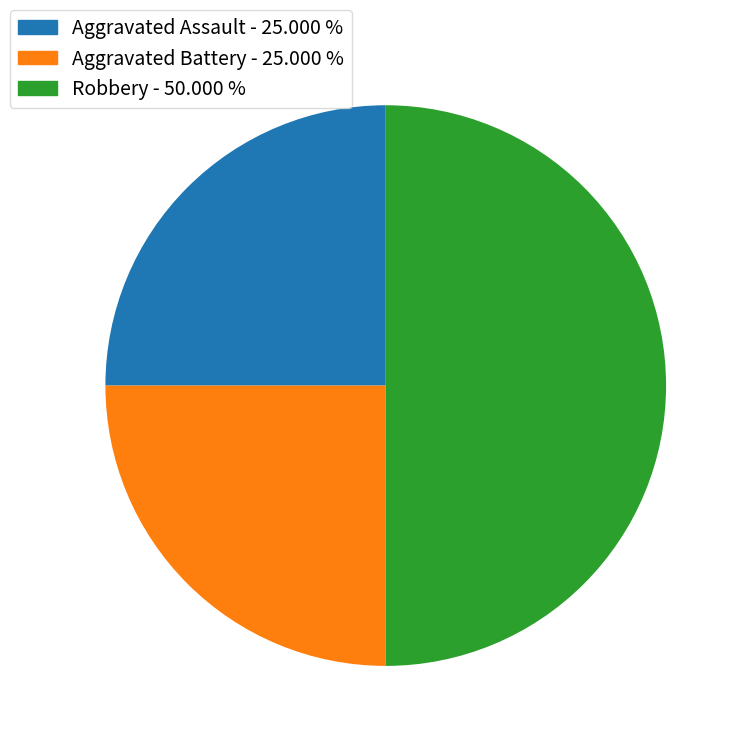

Do Robbery and Aggravated Assault together represent more than half of the pie?

Yes